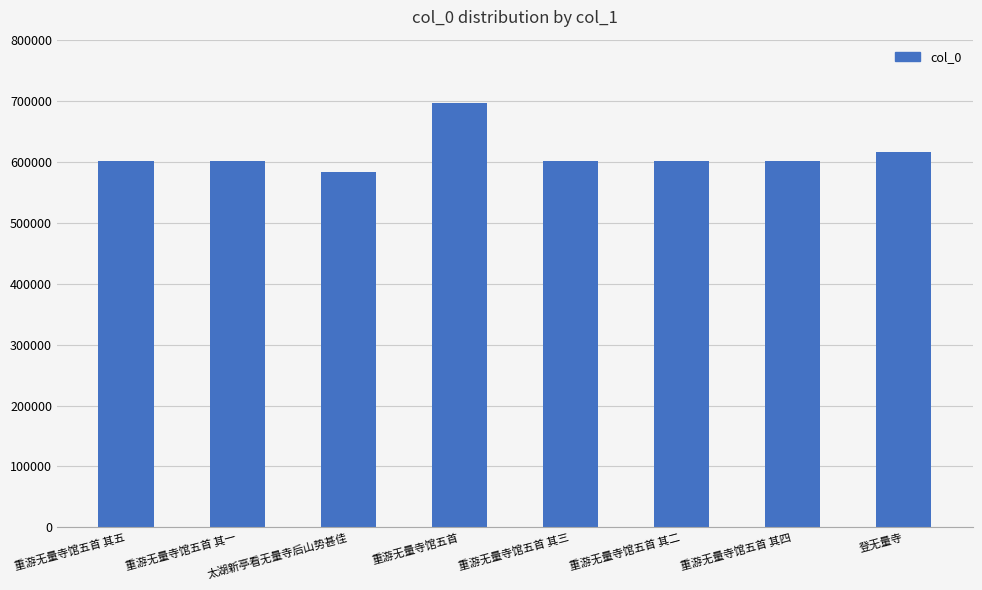

What is the sum of the values at 重游无量寺馆五首 其一 and 重游无量寺馆五首 其五?

1203416